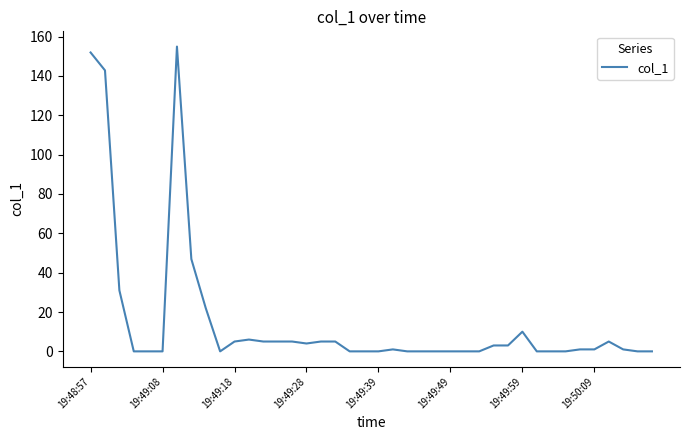

What is the greatest value displayed?

154.9